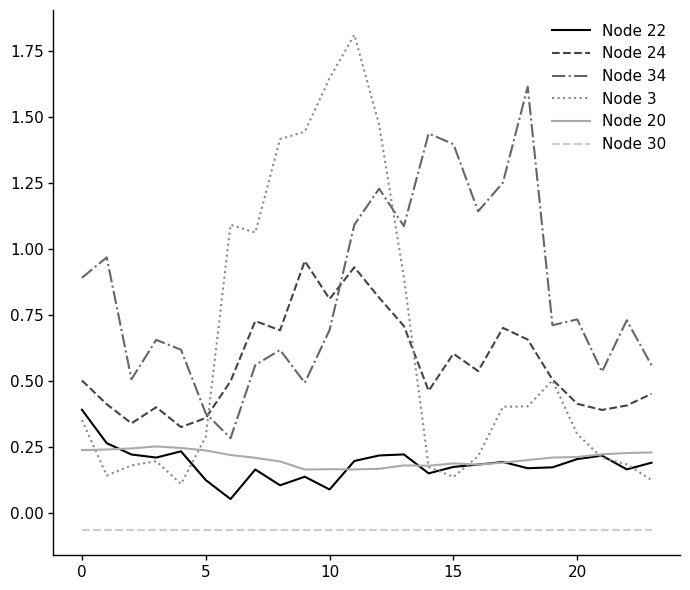

True or false: Node 34 and Node 30 cross at least once.

False